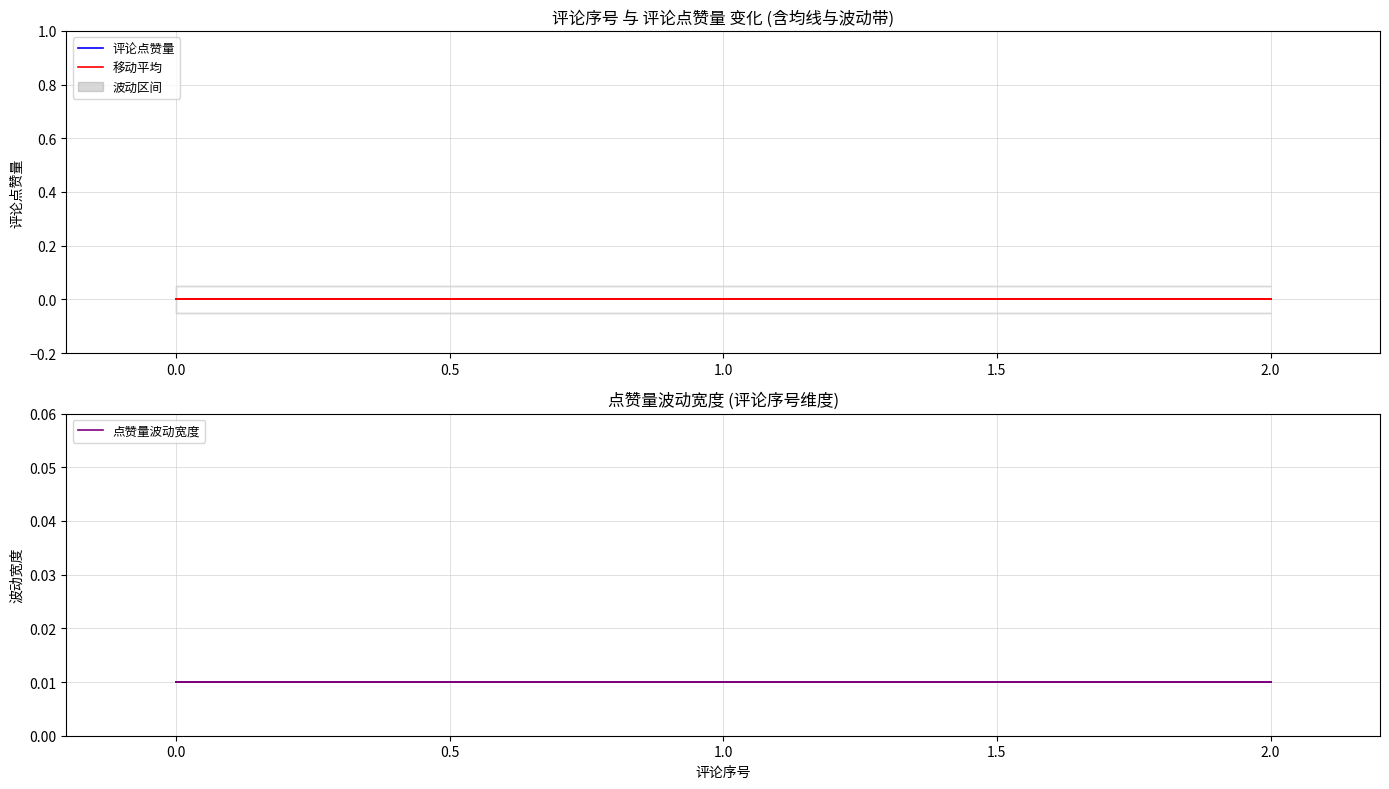

True or false: 点赞量波动宽度 and 评论点赞量 cross at least once.

False